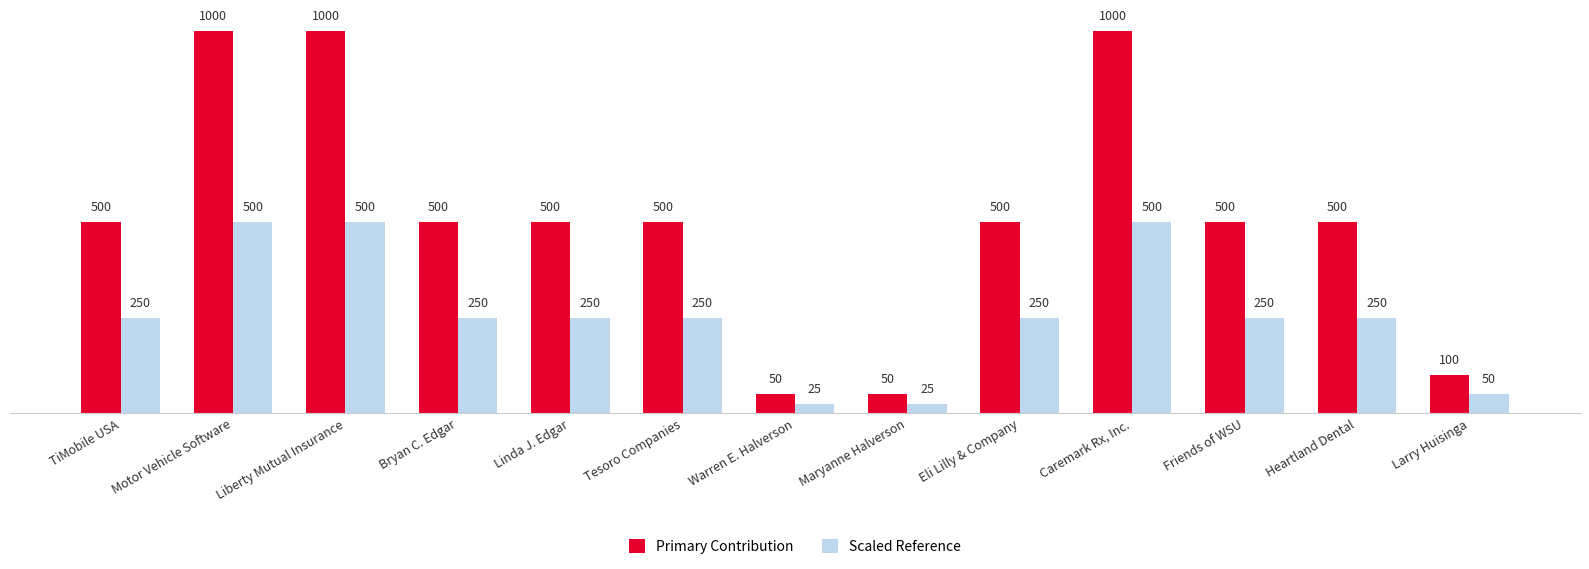

Which series has the largest total across all categories?

Primary Contribution